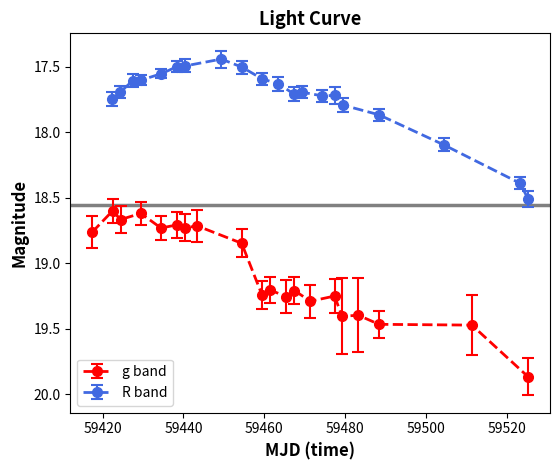

Count the number of data series in this chart.

2